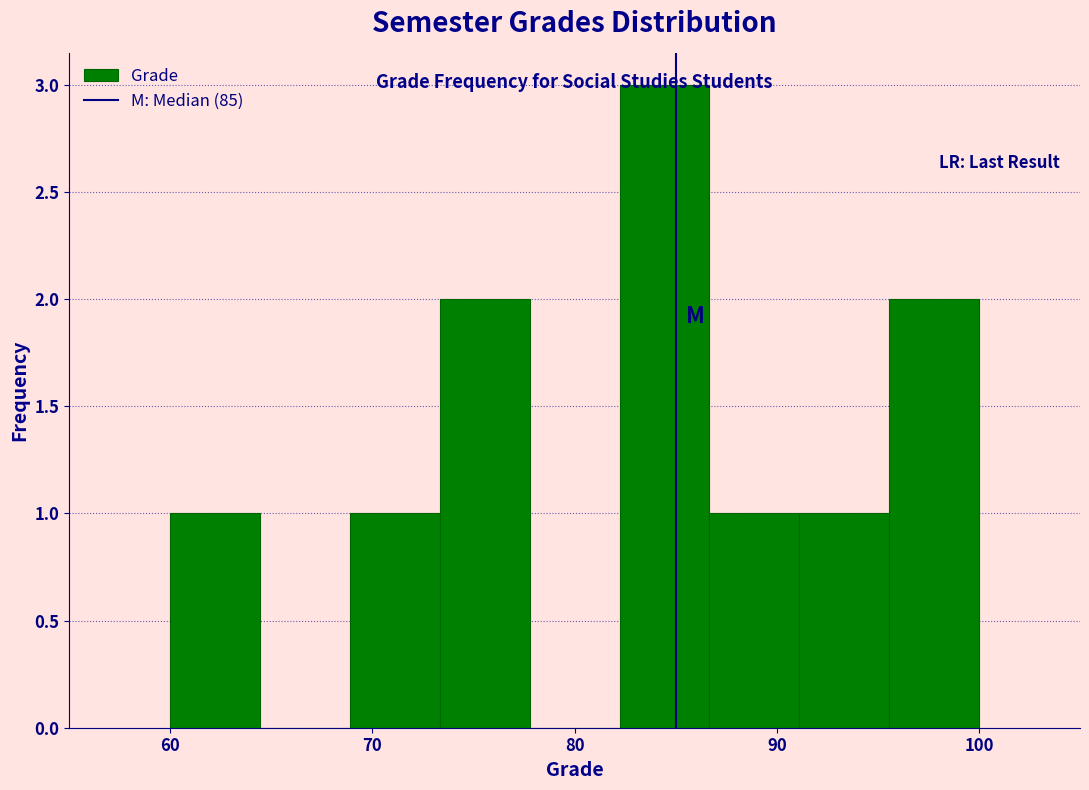

Reading left to right, transcribe this chart: for each bar, give the range it covers on the x-axis and its height. Neither the bar edges nor the heights are printed on the chart, so give them approximately, as read against the axes.

60 to 64: 1
64 to 69: 0
69 to 73: 1
73 to 78: 2
78 to 82: 0
82 to 87: 3
87 to 91: 1
91 to 96: 1
96 to 100: 2